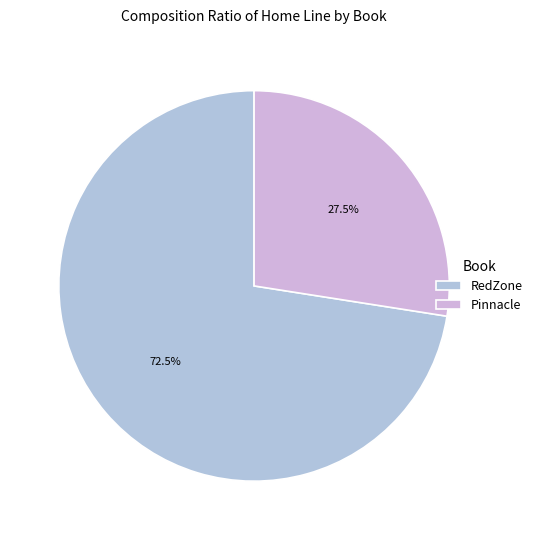

To the nearest percent, what is the average slice percentage?

50%